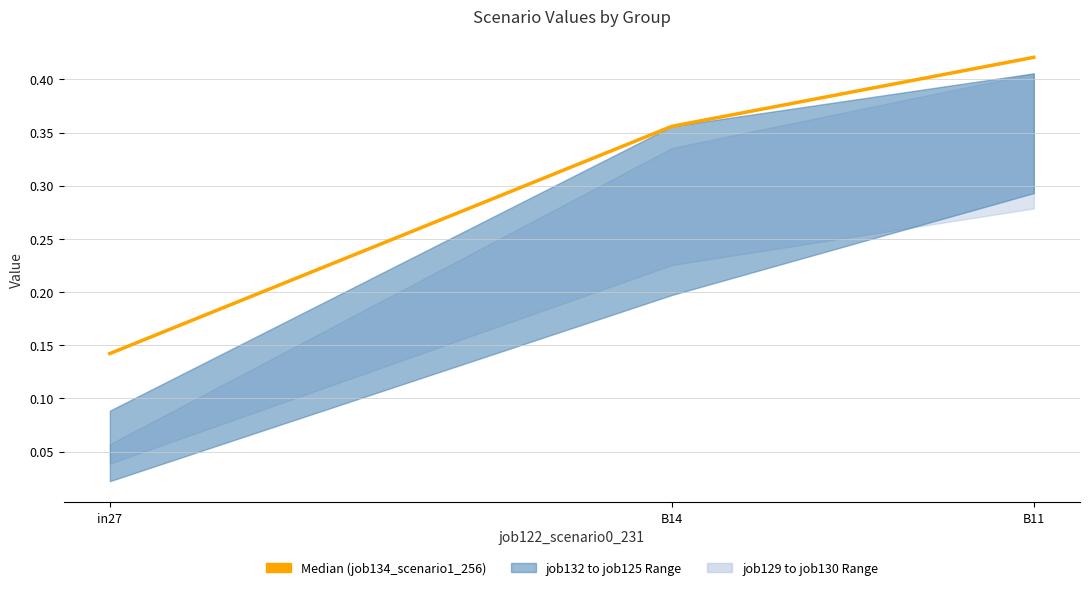

Rank the categories by value from highest to lowest.

B11, B14, in27